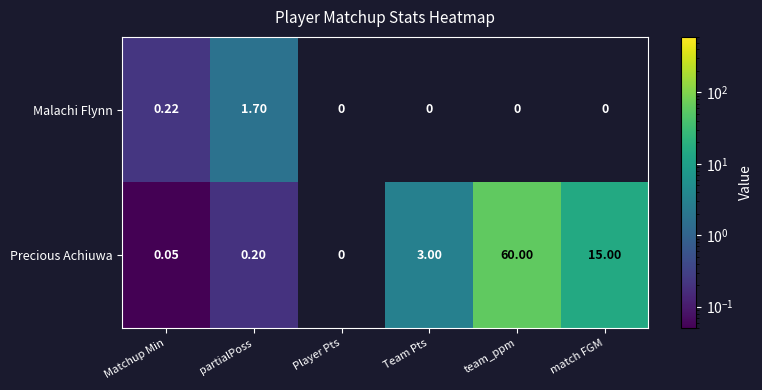

Rank the series at Matchup Min from highest to lowest value.

Malachi Flynn, Precious Achiuwa